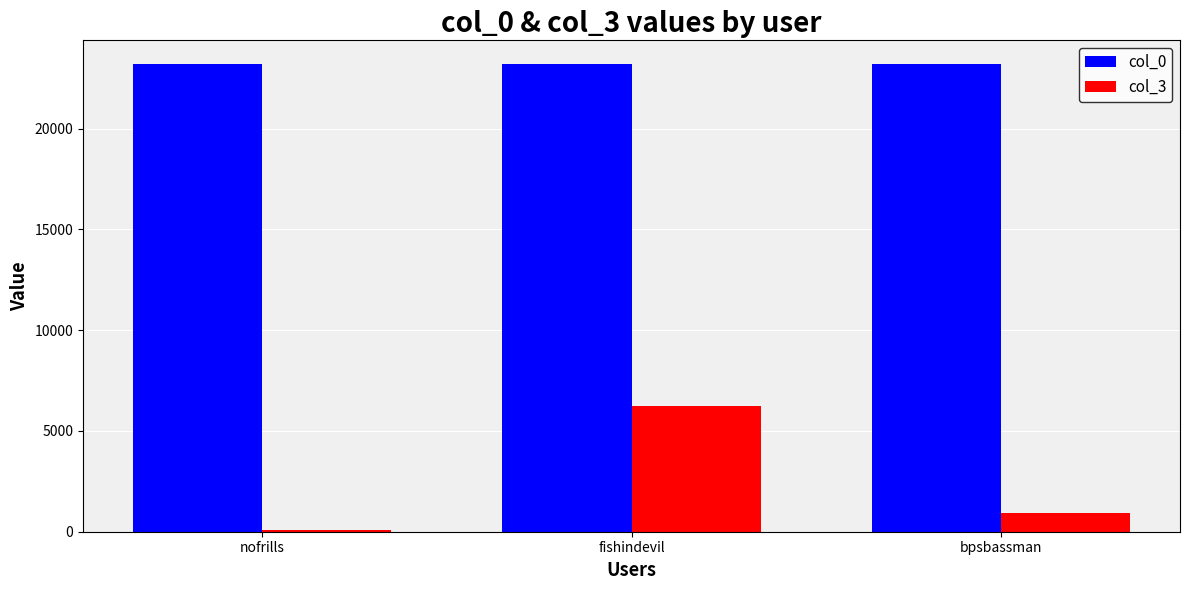

Is the value of col_0 at fishindevil greater than the value of col_3 at fishindevil?

Yes